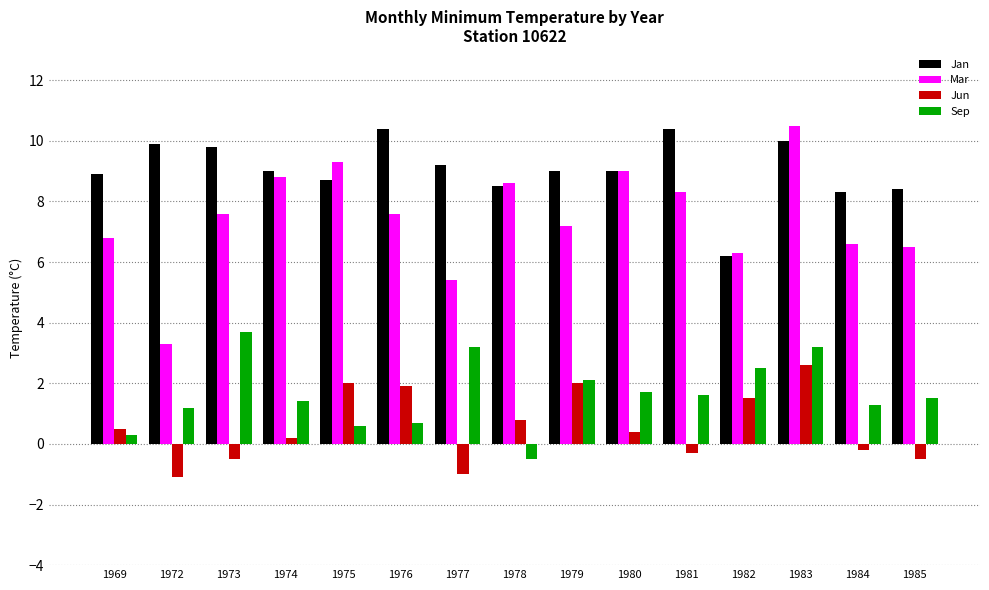

What is the lowest value of the Sep series?

-0.5